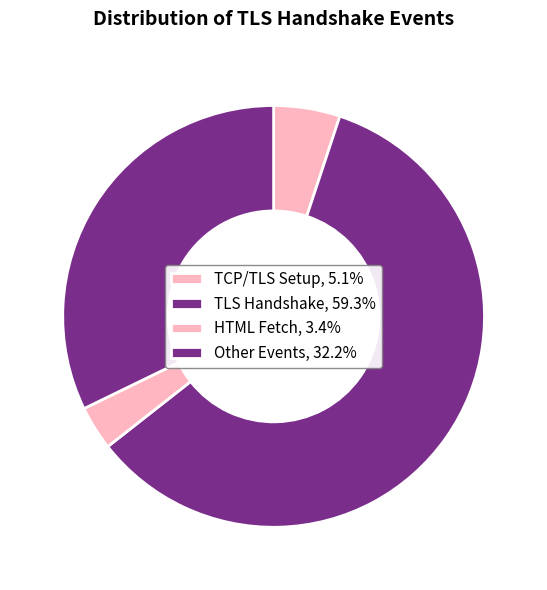

How many segments does this pie chart have?

4